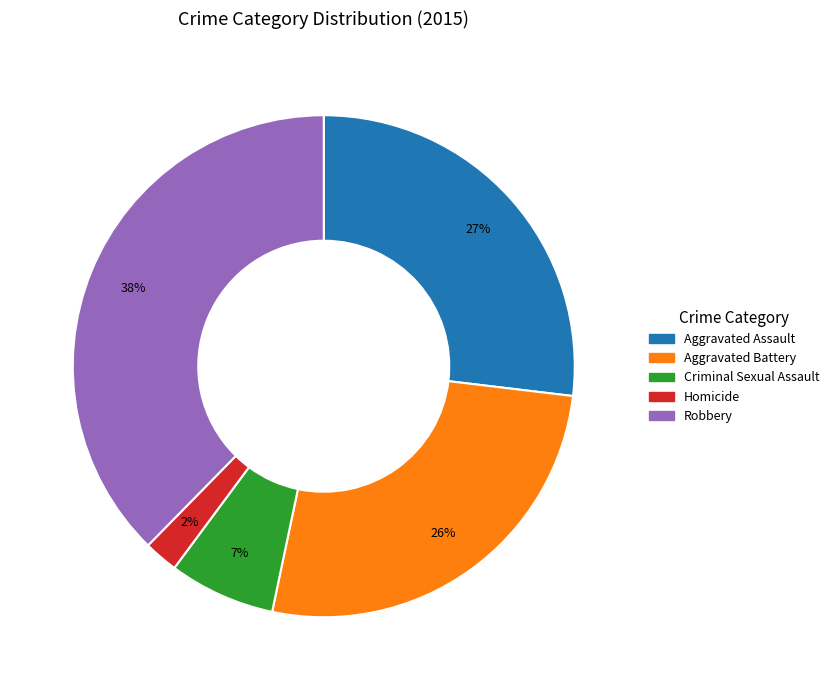

What is the largest slice in the pie chart?

Robbery